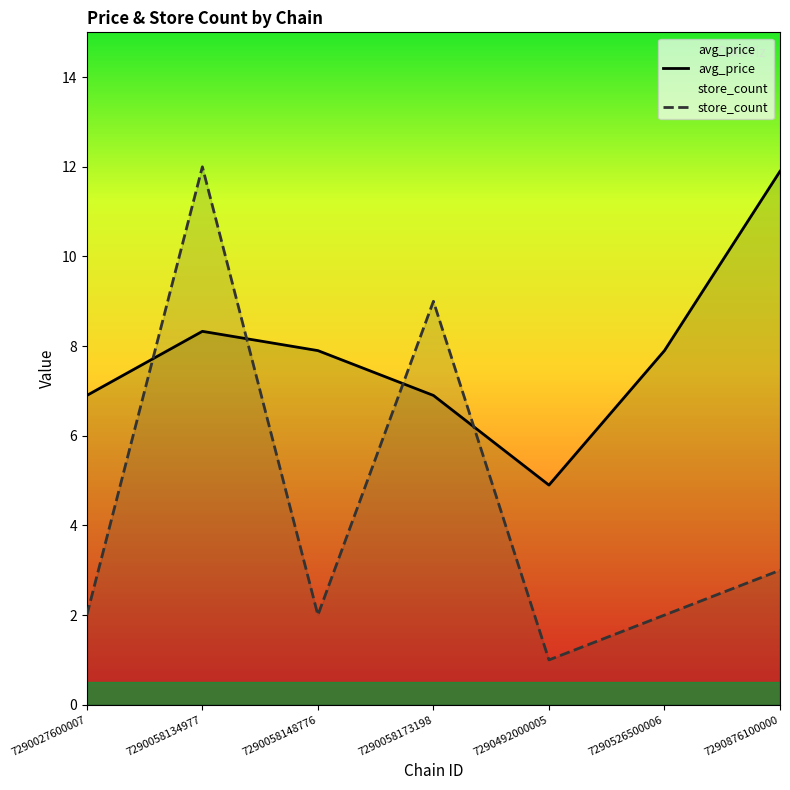

Which has a higher value, 7290058134977 or 7290526500006?

7290058134977